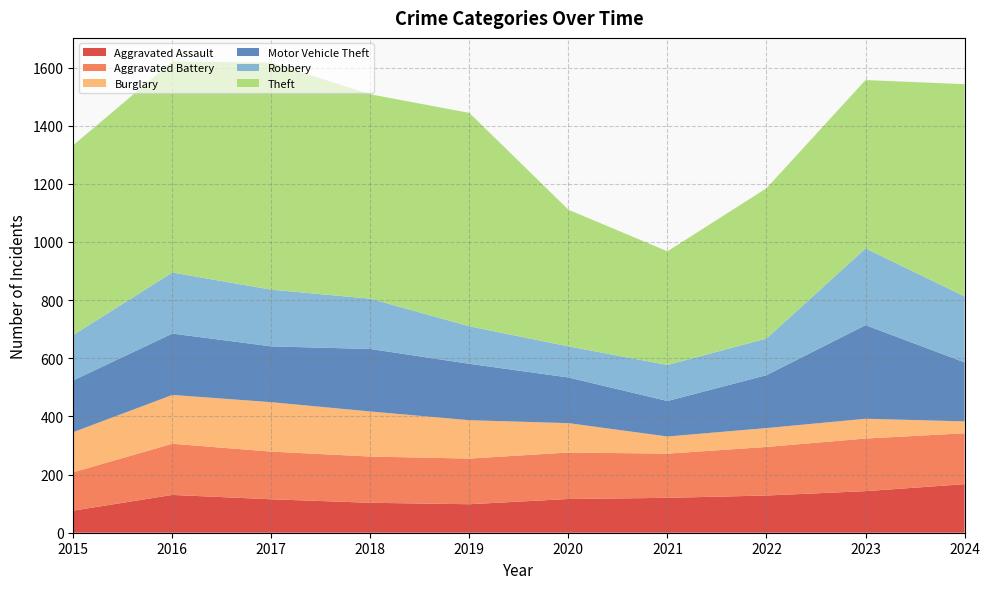

Reading right to left, list all the values displayed in this chart.

Aggravated Assault: 167	143	128	120	116	98	103	115	130	76
Aggravated Battery: 175	181	167	152	160	157	159	164	176	132
Burglary: 41	68	65	59	101	132	155	170	168	138
Motor Vehicle Theft: 203	322	182	122	157	194	215	192	211	178
Robbery: 227	264	126	124	107	129	173	195	210	156
Theft: 730	579	517	391	470	734	703	781	726	653